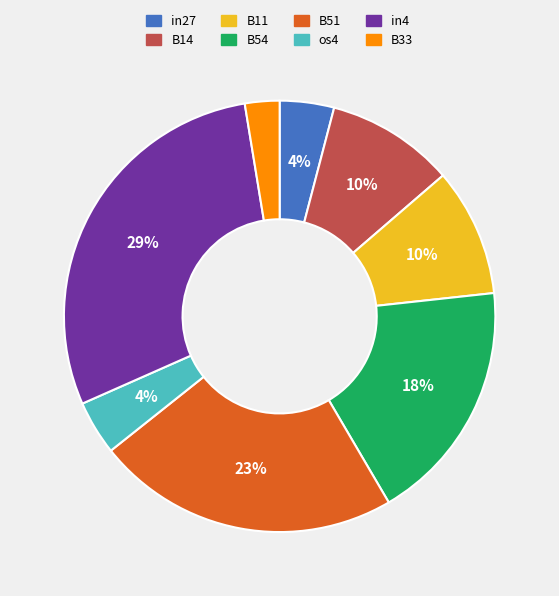

To the nearest percent, what is the difference between the largest and smallest slice percentages?

26%